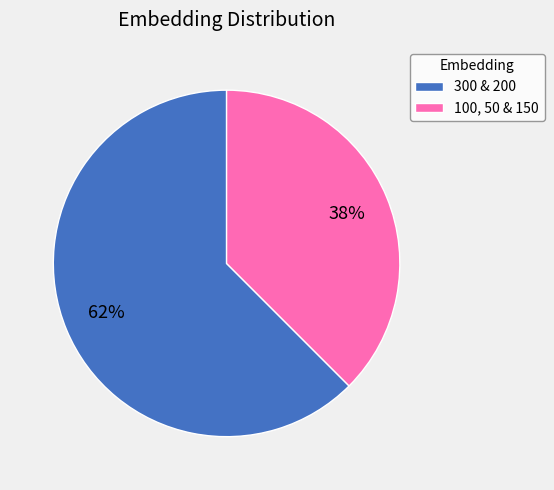

Does any single category account for the majority?

Yes